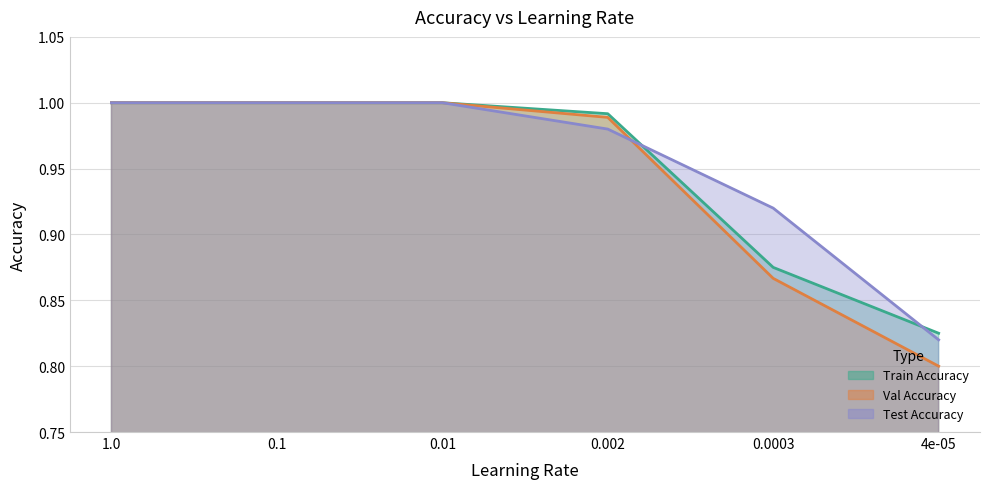

What is the average value of the Test Accuracy series?

1.0